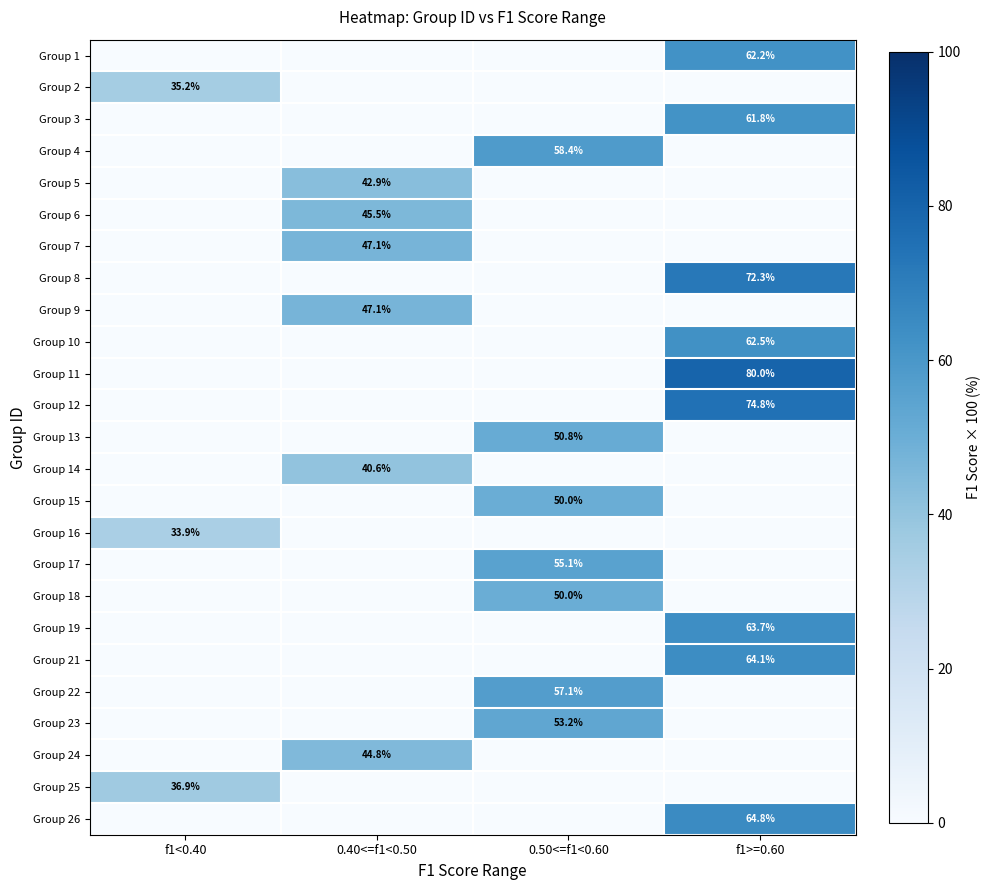

The value of Group 2 at f1<0.40 is 35.2. True or false?

True